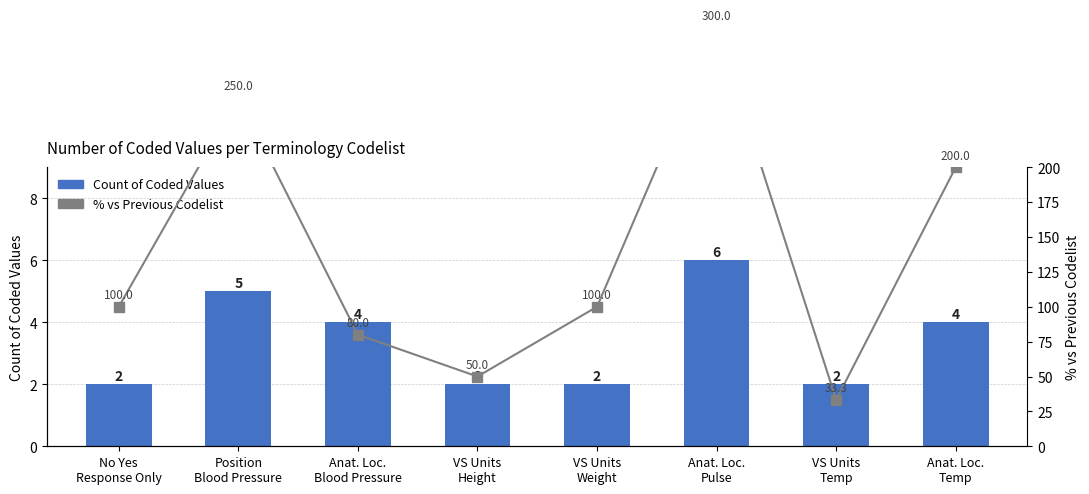

Reading left to right, transcribe all the data shown in this chart.

Count of Coded Values: No Yes
Response Only=2.0	Position
Blood Pressure=5.0	Anat. Loc.
Blood Pressure=4.0	VS Units
Height=2.0	VS Units
Weight=2.0	Anat. Loc.
Pulse=6.0	VS Units
Temp=2.0	Anat. Loc.
Temp=4.0
% vs Previous Codelist: No Yes
Response Only=100.0	Position
Blood Pressure=250.0	Anat. Loc.
Blood Pressure=80.0	VS Units
Height=50.0	VS Units
Weight=100.0	Anat. Loc.
Pulse=300.0	VS Units
Temp=33.3	Anat. Loc.
Temp=200.0